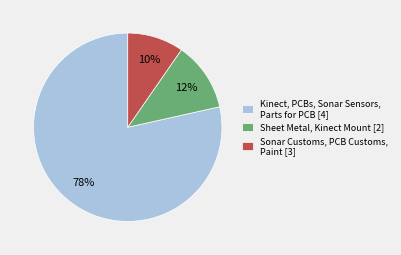

Combined, do Sonar Customs, PCB Customs, Paint [3] and Sheet Metal, Kinect Mount [2] account for over 50%?

No